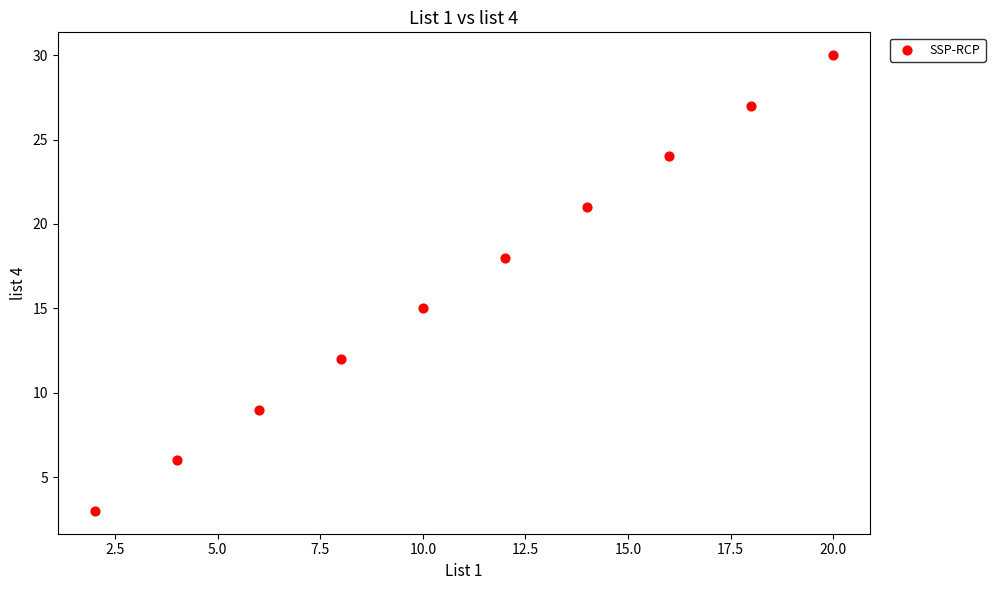

What Y value in the scatter plot is closest to 16?

15